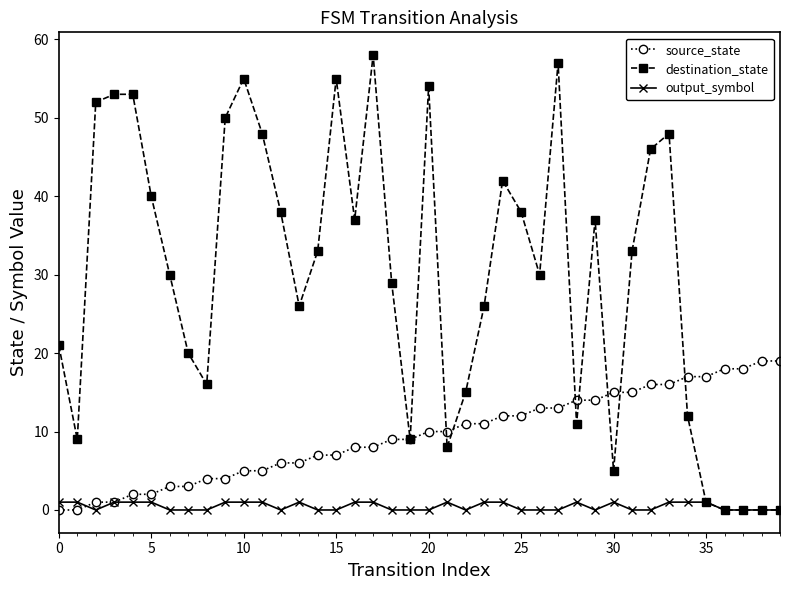

True or false: output_symbol has more than 1 points higher than both neighbors.

True